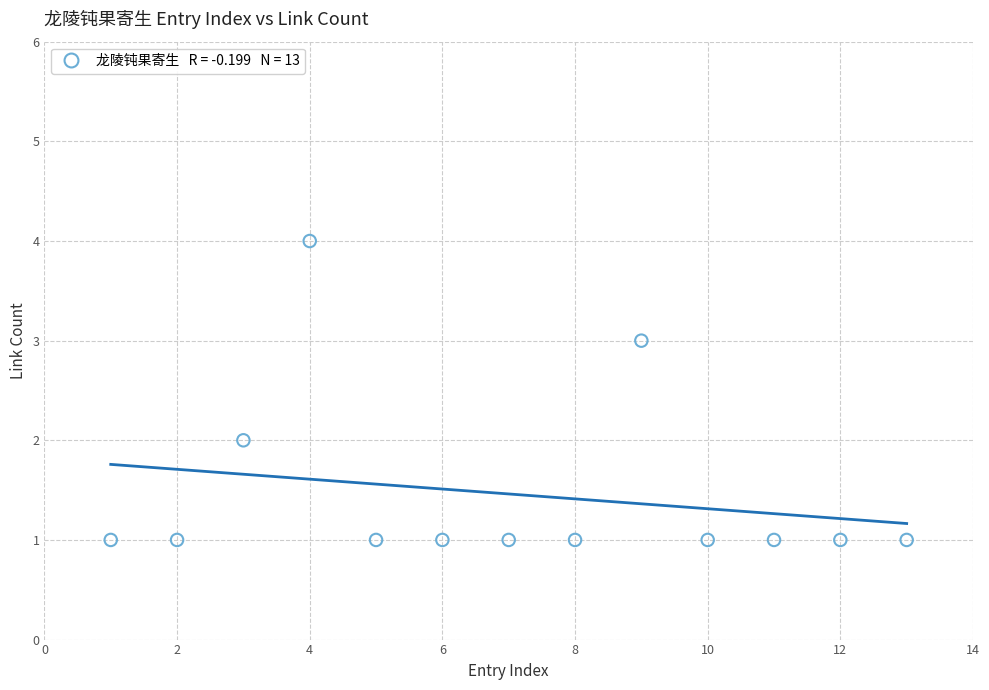

What is the range of Y values (max minus min)?

3